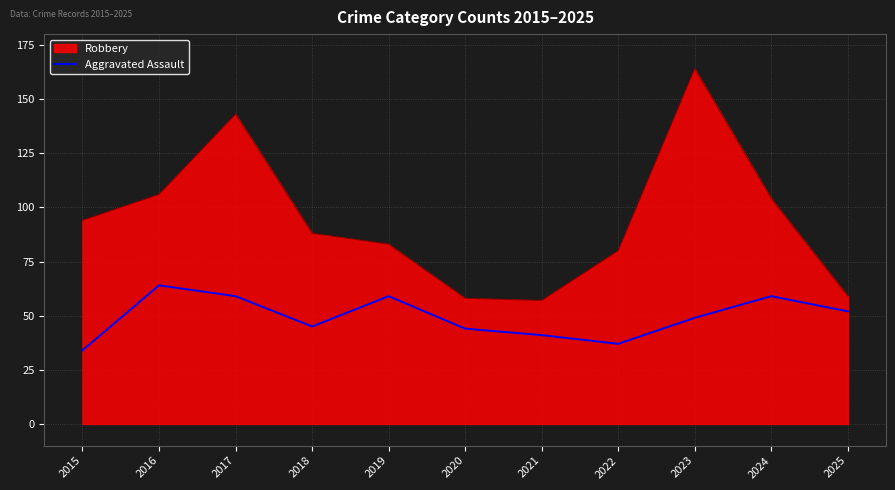

What is the difference between the maximum and minimum values in the Aggravated Assault series?

30